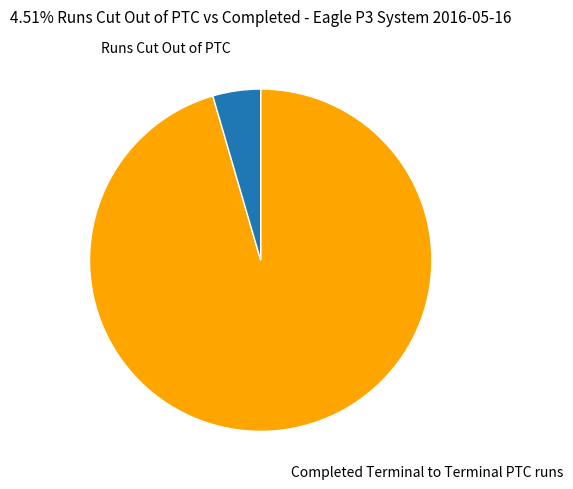

How many slices are in this pie chart?

2